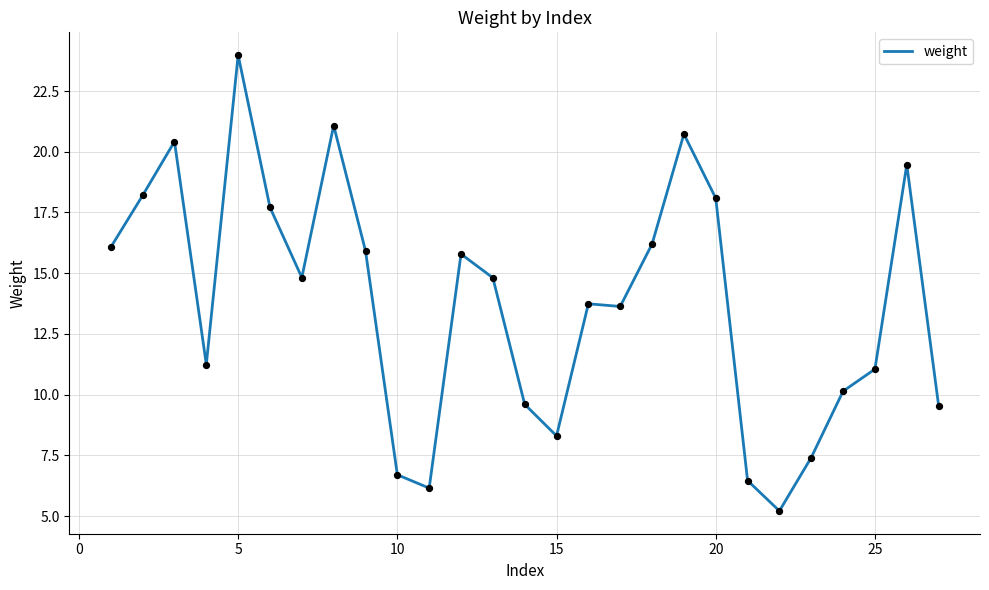

What is the difference between the maximum and minimum values?

18.8